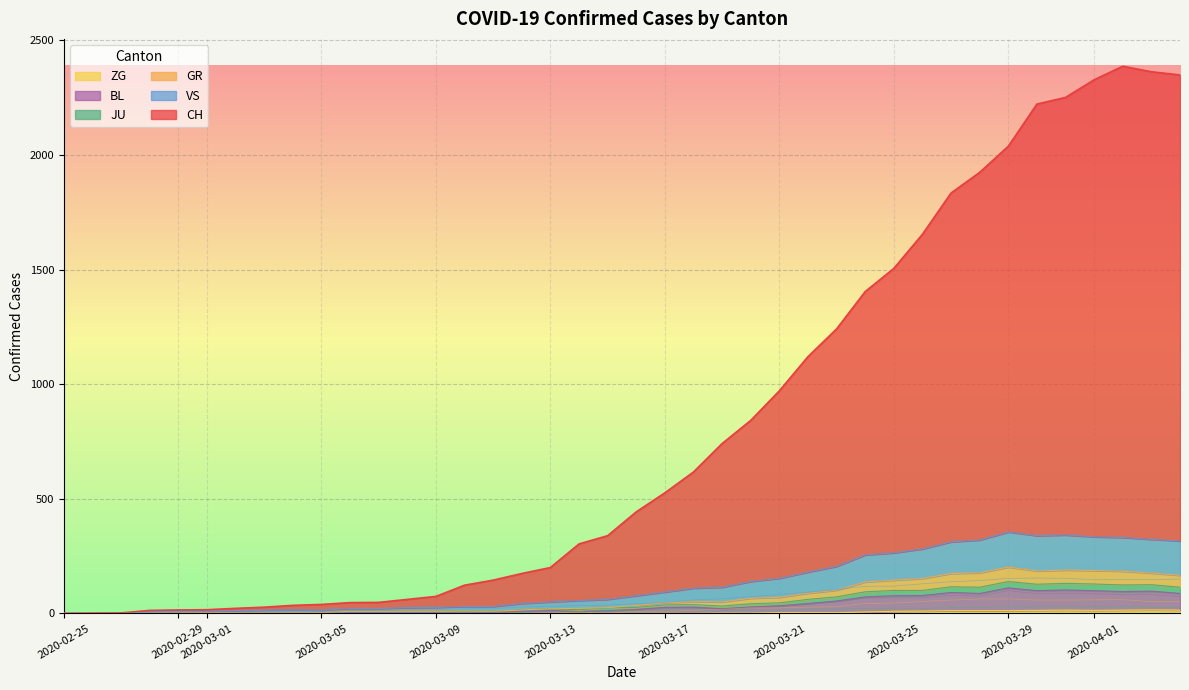

How many data points does each series have?

40